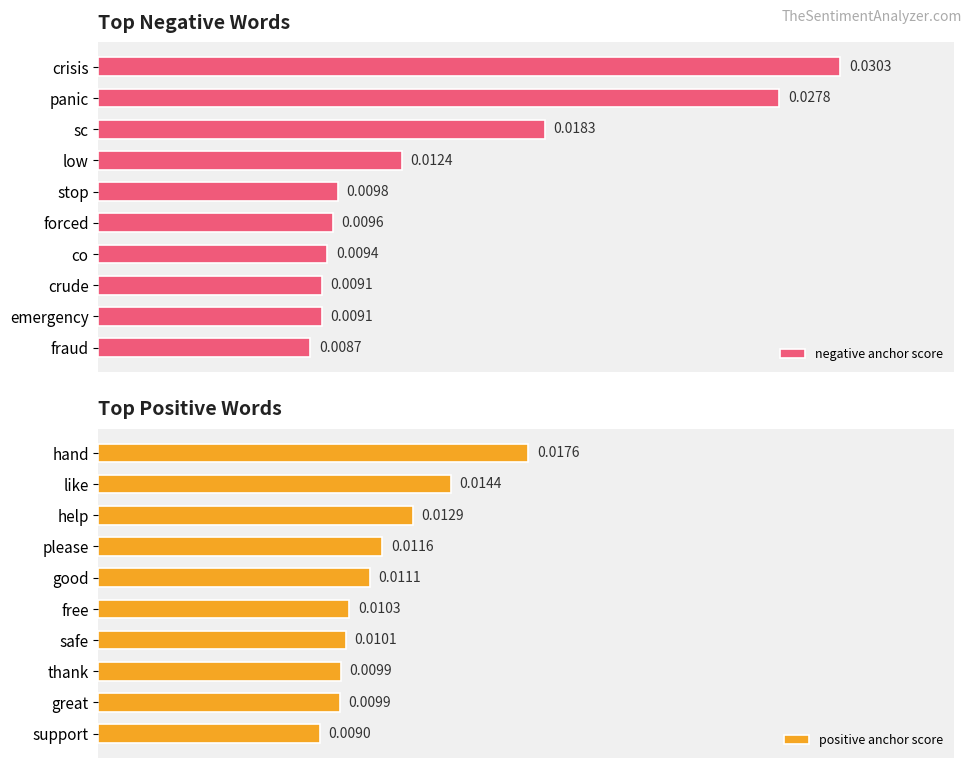

Which category has the highest value in the negative anchor score series?

crisis